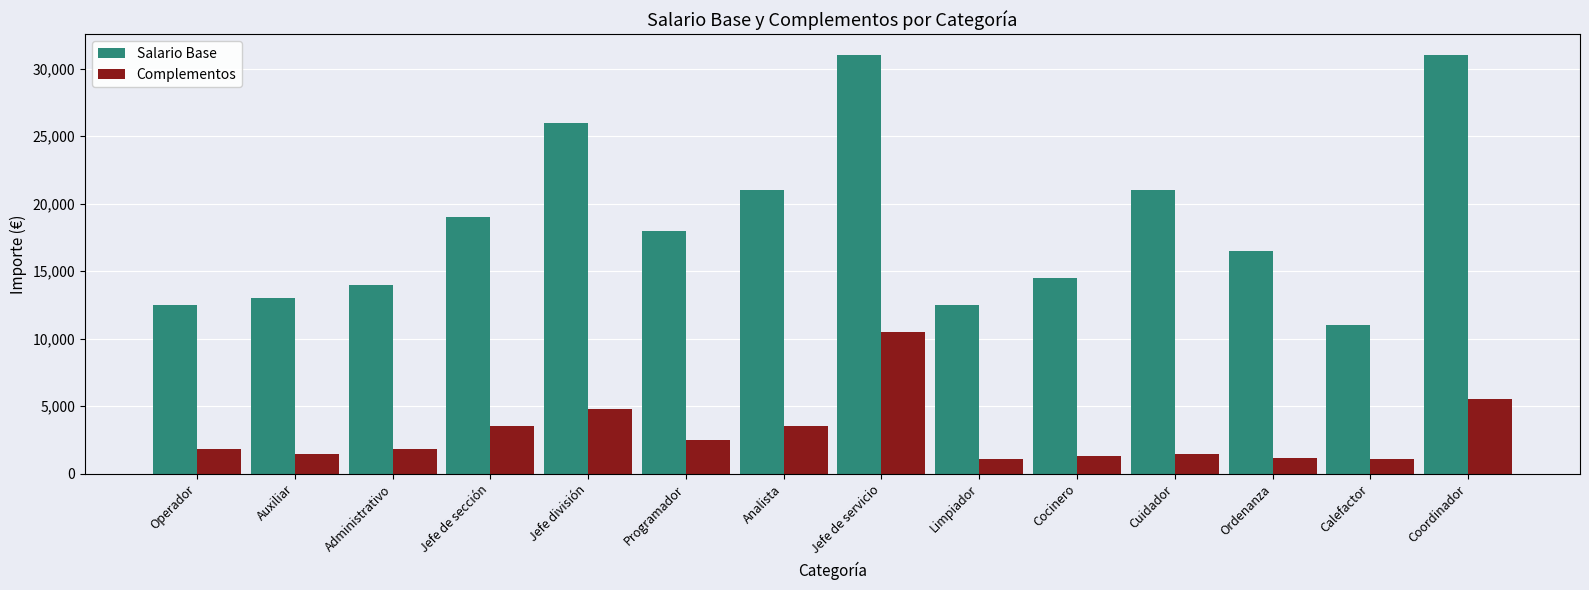

What is the lowest value of the Complementos series?

1100